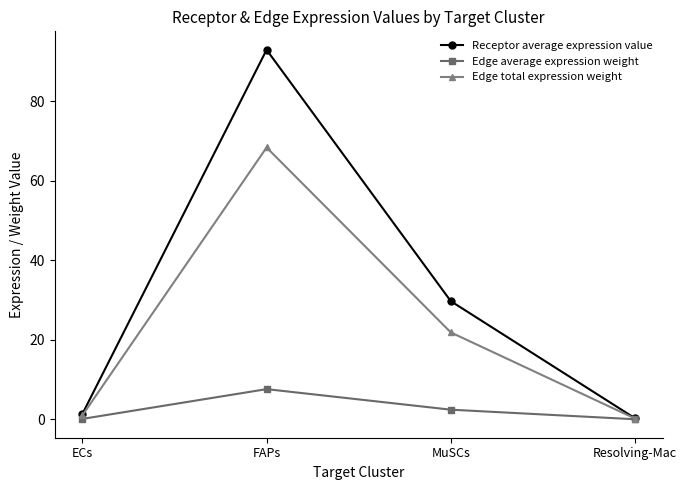

At which category is the sum across all series the highest?

FAPs